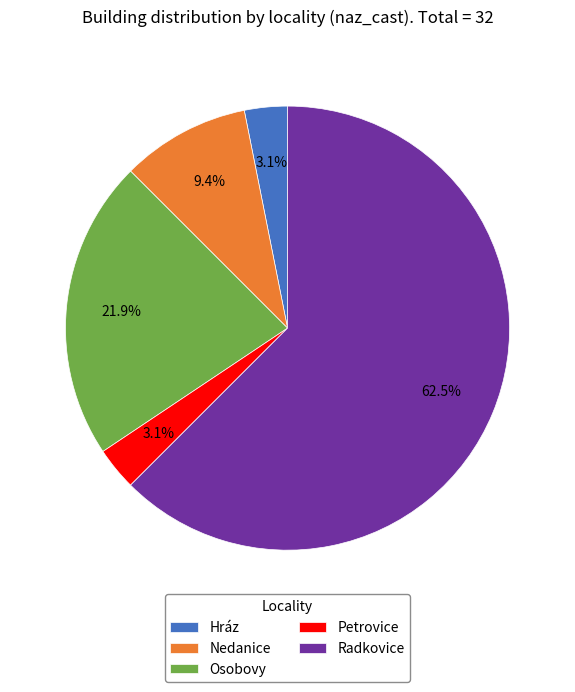

What portion of the pie excludes Petrovice?

96.9%